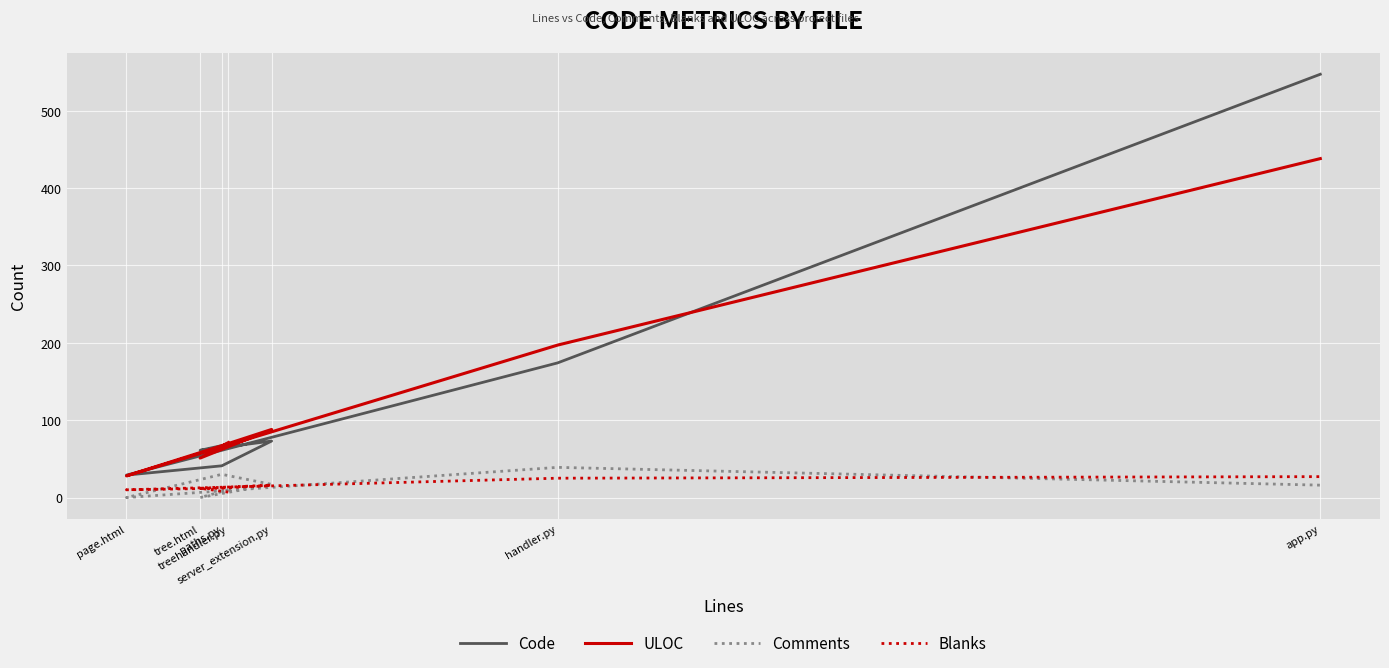

How many intersections are there between Code and ULOC?

5